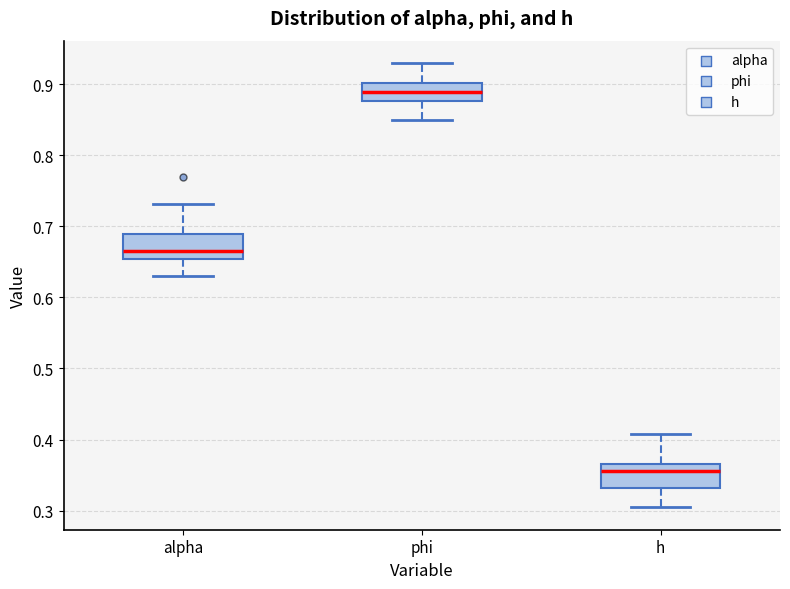

Reading left to right, transcribe this box plot: for each box, give where its median line is, the range the box spans, and where its two whiskers end, as read against the y-axis. The values are not printed on the chart, so give them approximately, as read against the axis.

alpha: median 0.67, box 0.65 to 0.69, whiskers 0.63 to 0.73
phi: median 0.89, box 0.88 to 0.90, whiskers 0.85 to 0.93
h: median 0.36, box 0.33 to 0.37, whiskers 0.30 to 0.41